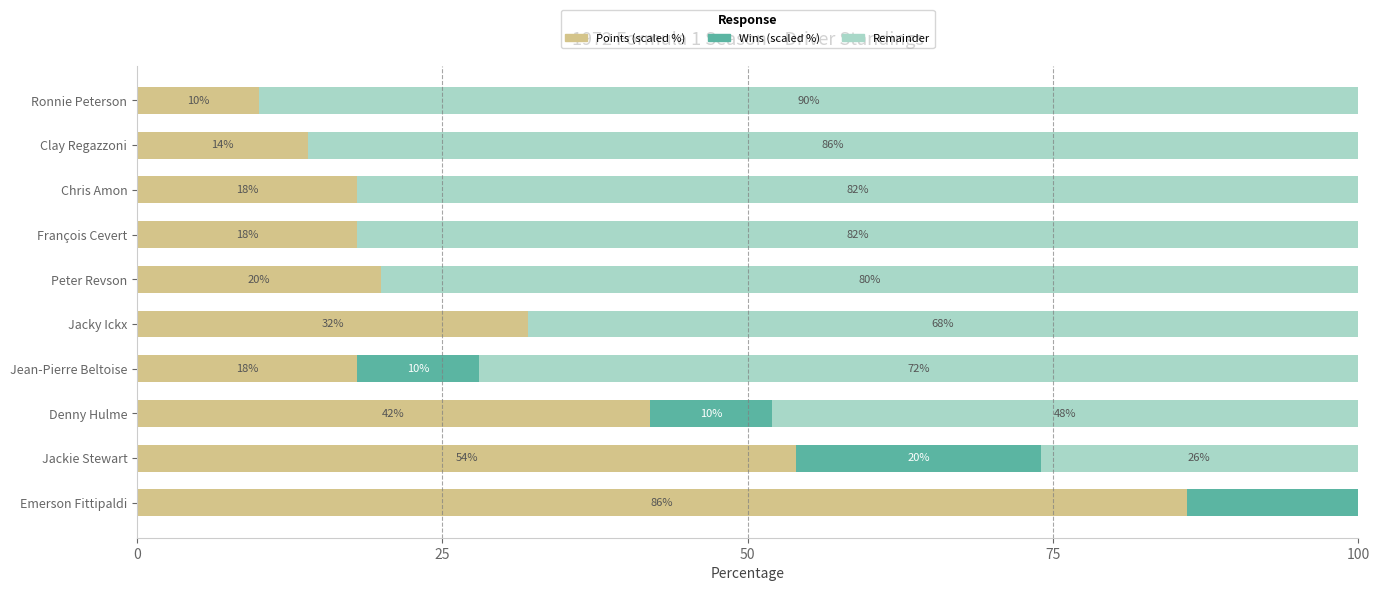

What position from the right is Ronnie Peterson?

1